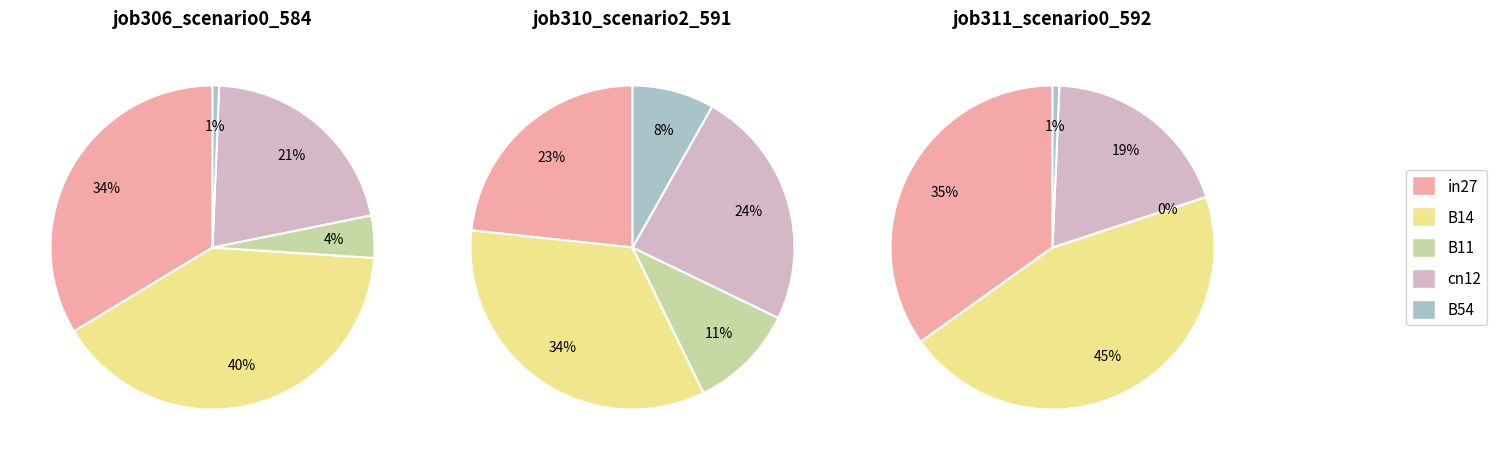

What percentage do B54 and in27 together represent?

34.3%